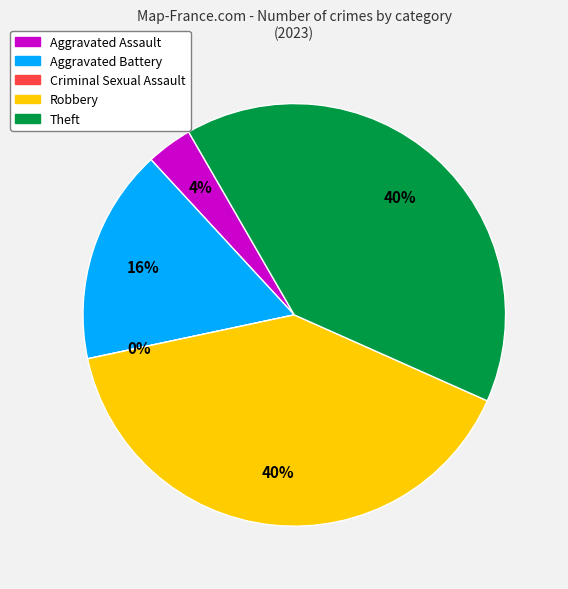

How many segments does this pie chart have?

5